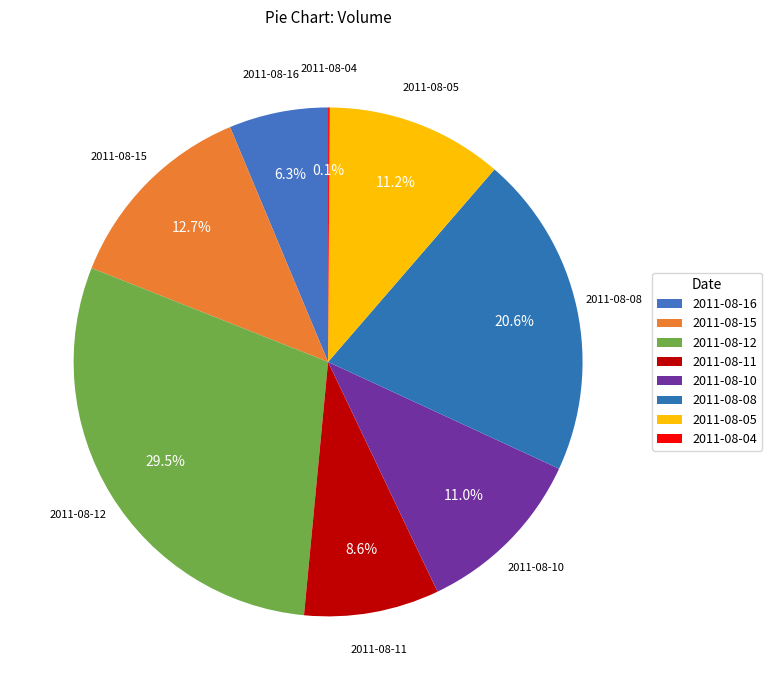

To the nearest percent, what is the average slice percentage?

12%